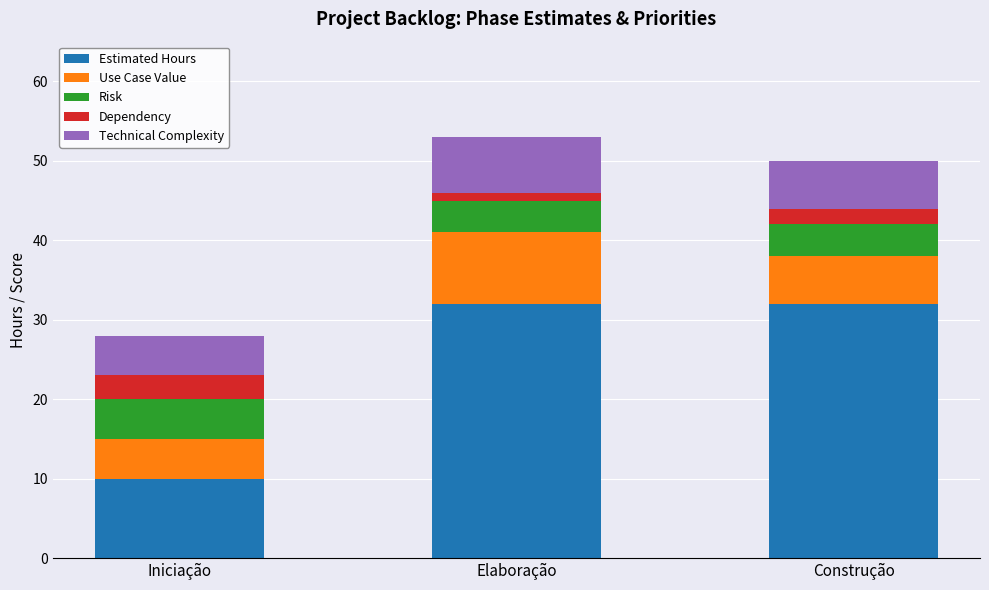

What is the highest value of the Estimated Hours series?

32